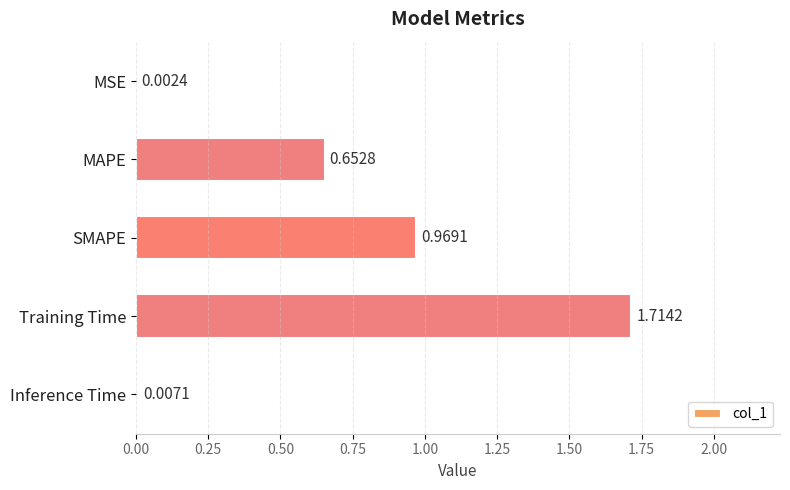

Where is the data nearest to the value 0?

MSE